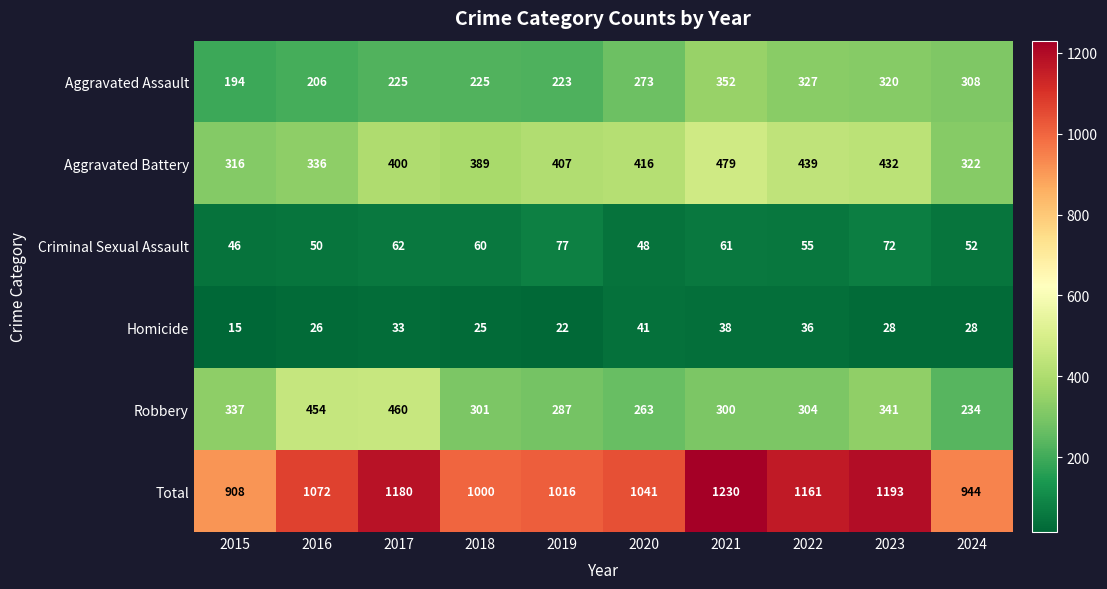

What is the difference between the highest and lowest values at 2017?

1147